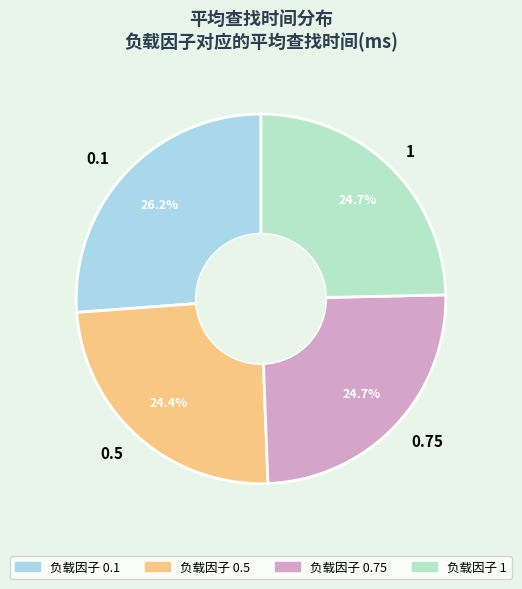

Which slice is the largest?

0.1